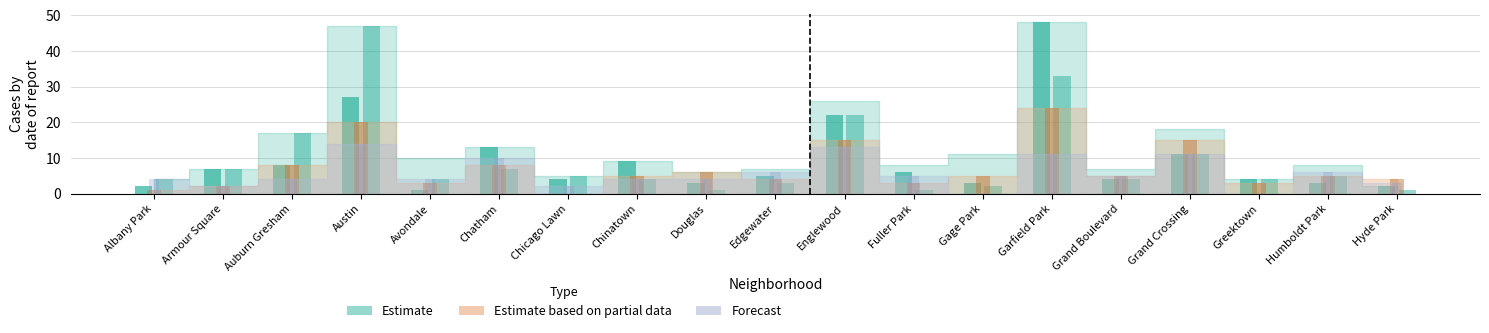

Count the number of categories in the chart.

19